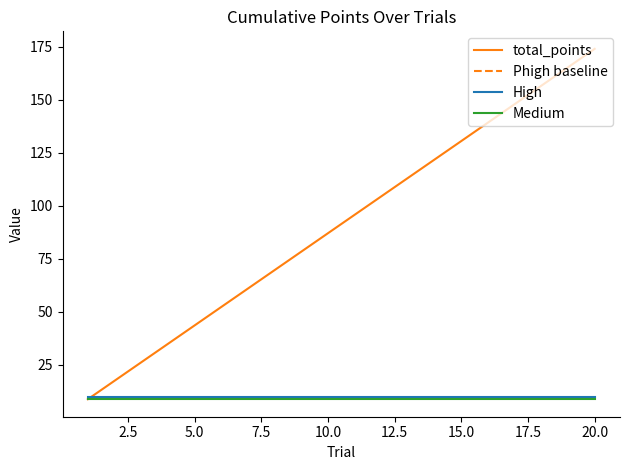

What is the minimum value for Medium?

8.7